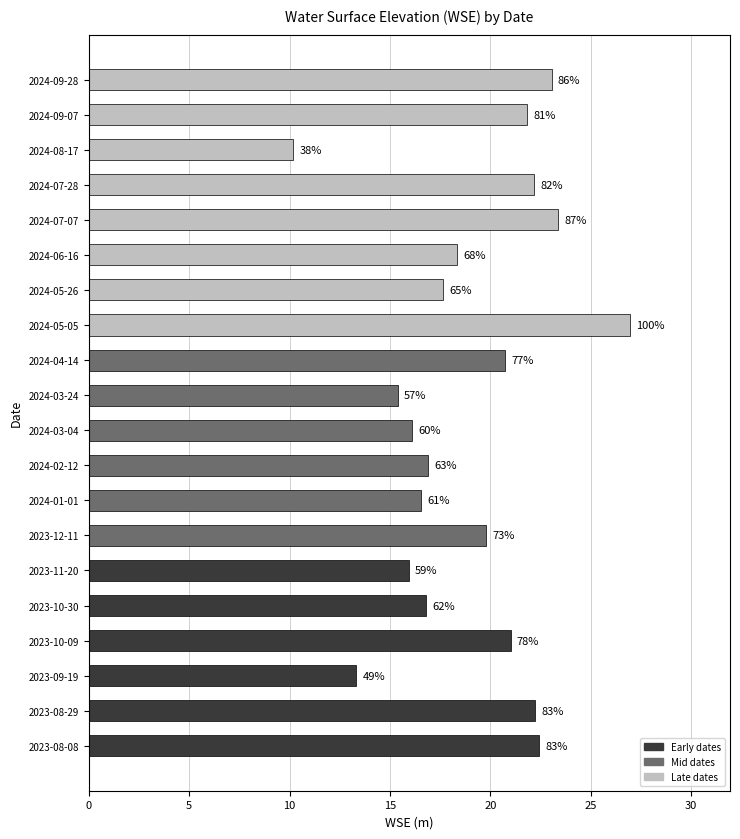

Are the bars horizontal?

Yes